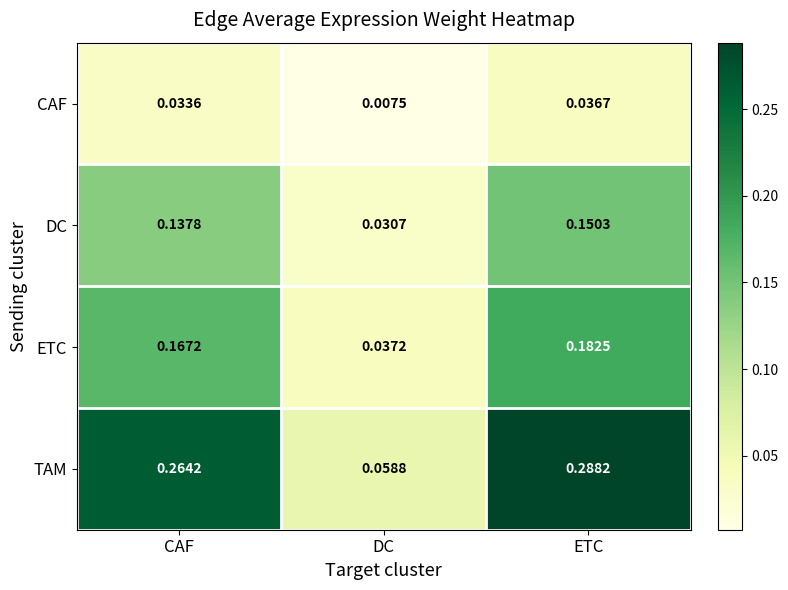

At which category is the sum across all series the highest?

ETC